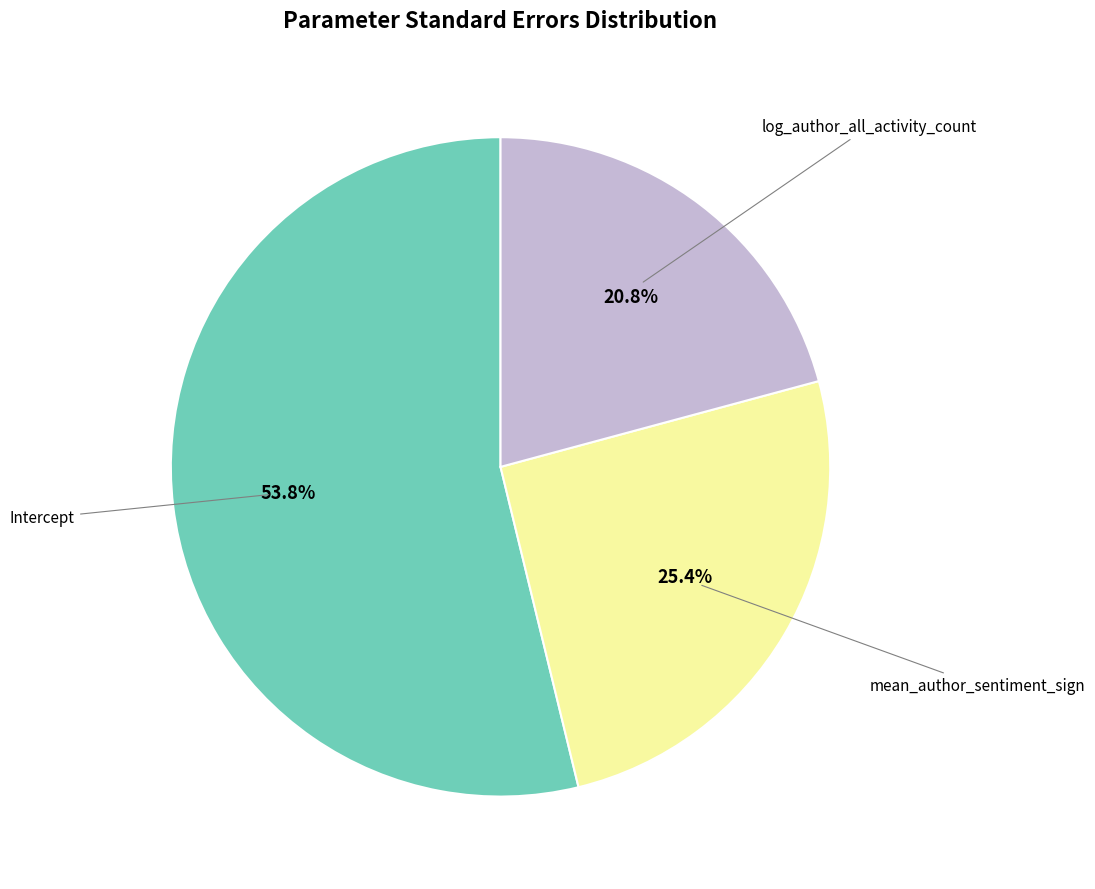

Does any single category account for the majority?

Yes